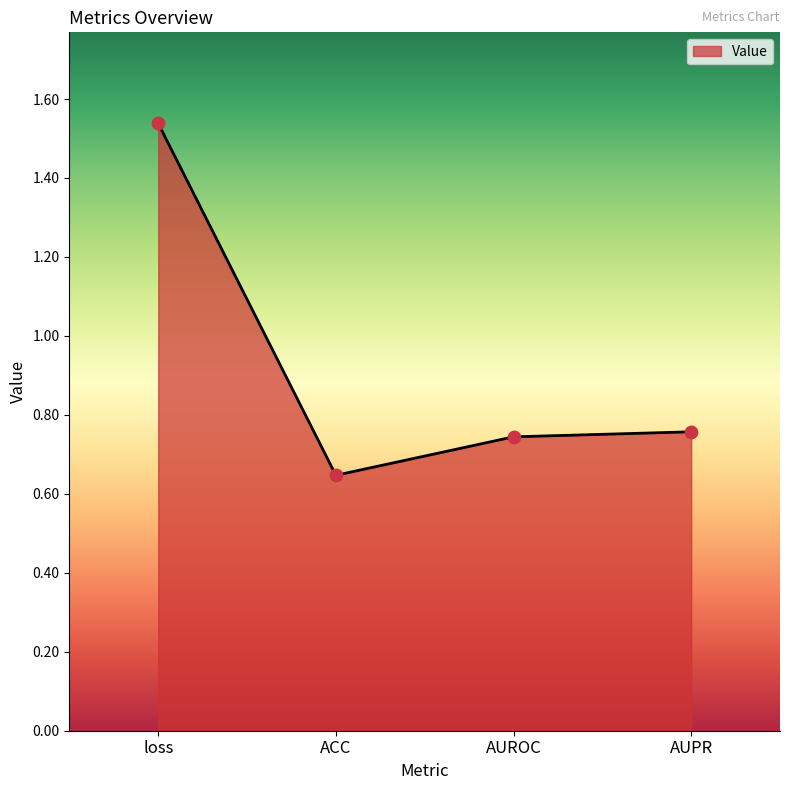

Which has a higher value, ACC or AUROC?

AUROC